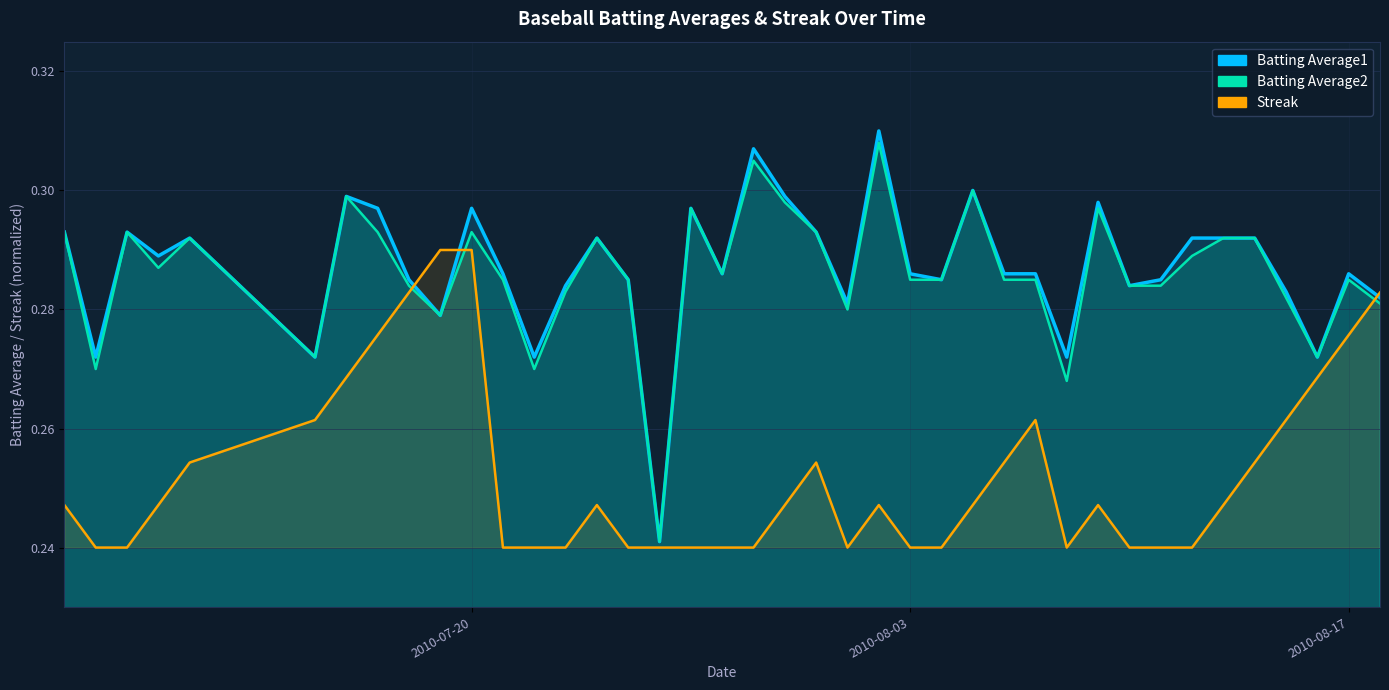

What is the average value of the Batting Average2 series?

0.3